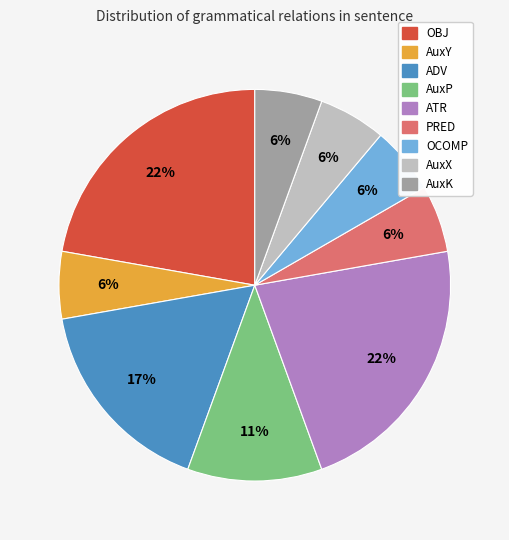

Approximately how many times larger is the value at AuxP compared to ATR?

0.5